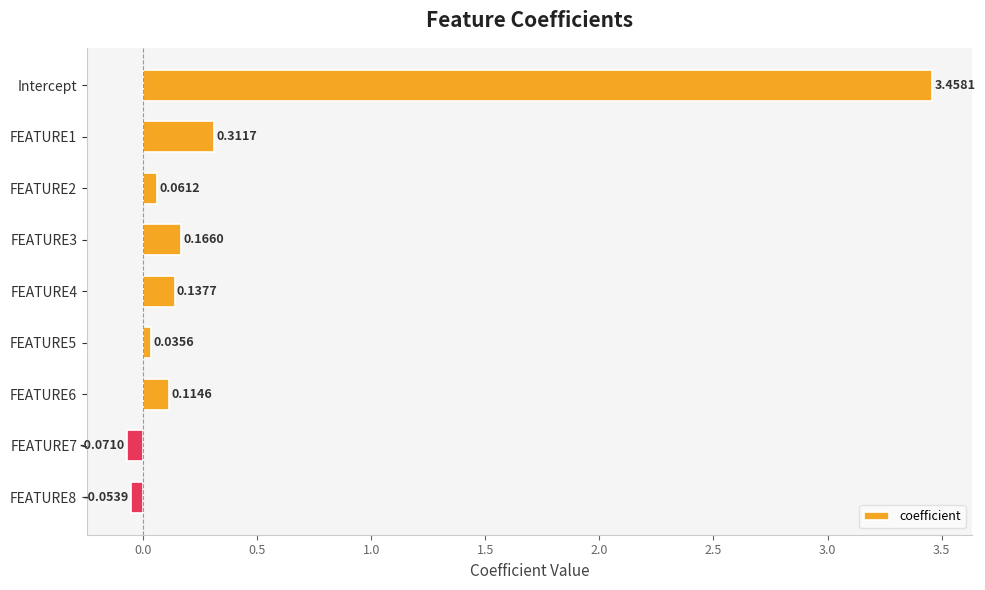

Between FEATURE7 and FEATURE8, which is larger?

FEATURE8